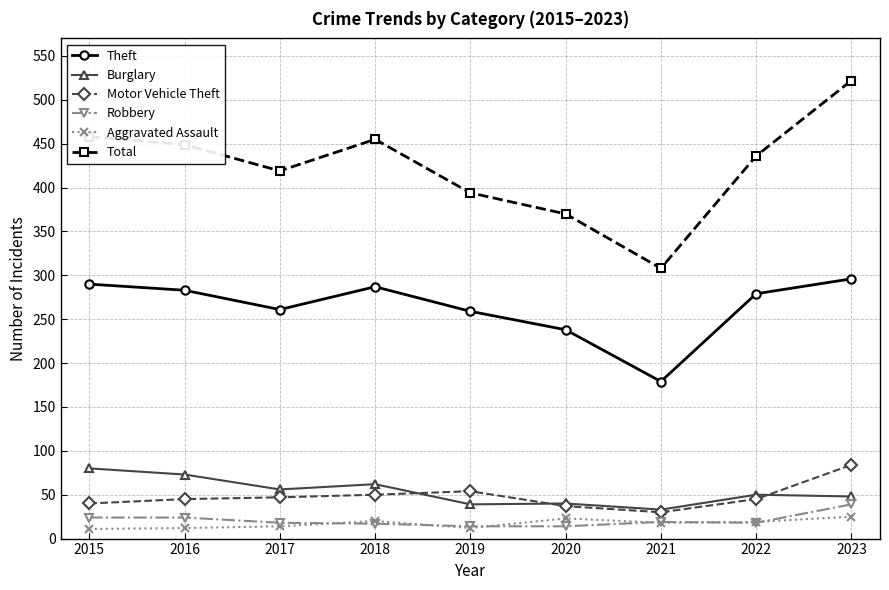

Which series has the largest total across all categories?

Total